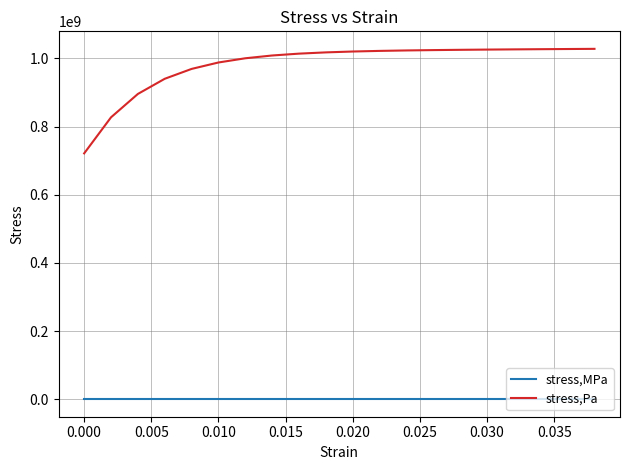

Which series has the widest spread of values?

stress,Pa